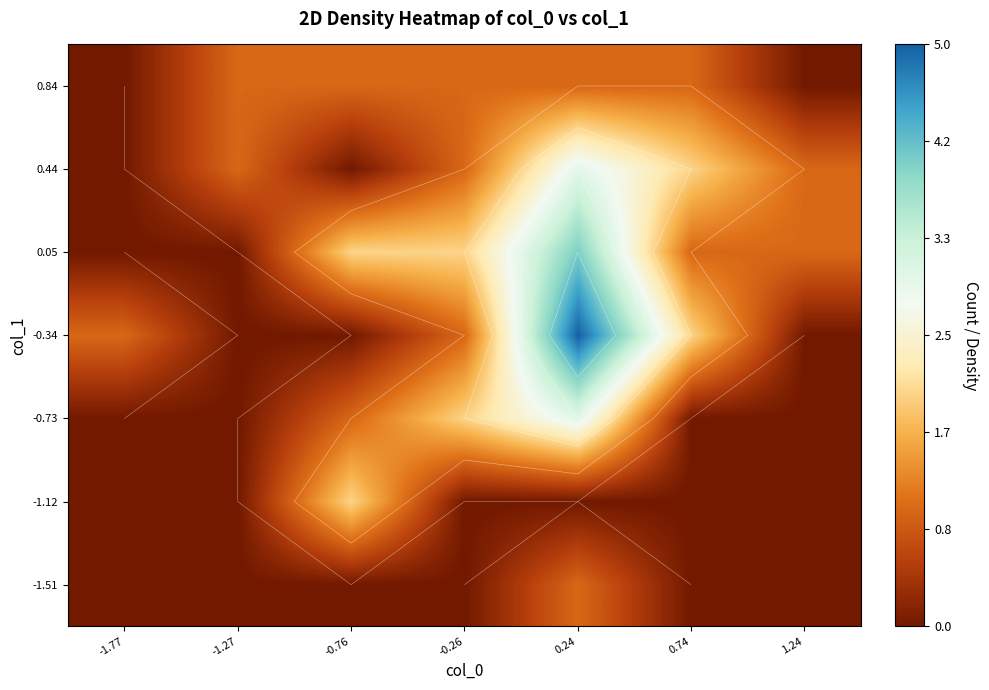

At which label does 0.05 first exceed 1?

-0.76